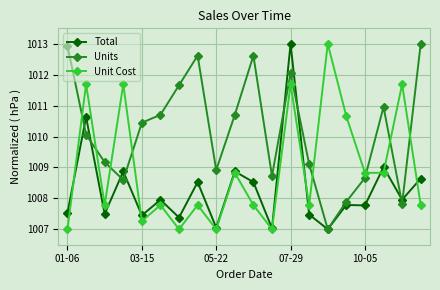

How many interior local peaks does the Unit Cost series have?

8